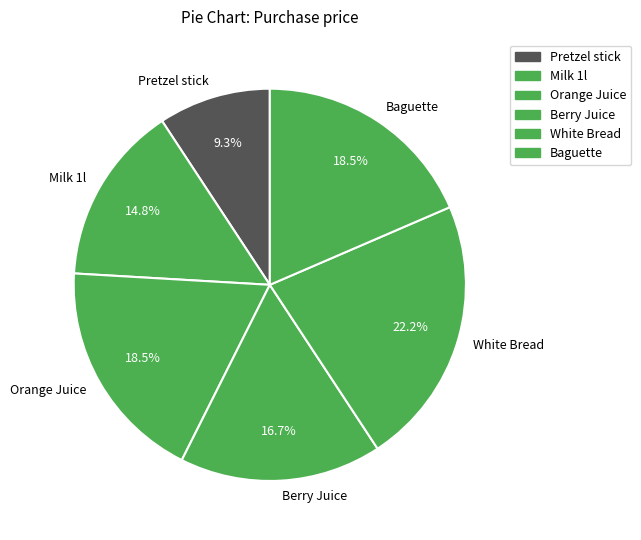

Does White Bread account for over 50% of the chart?

No